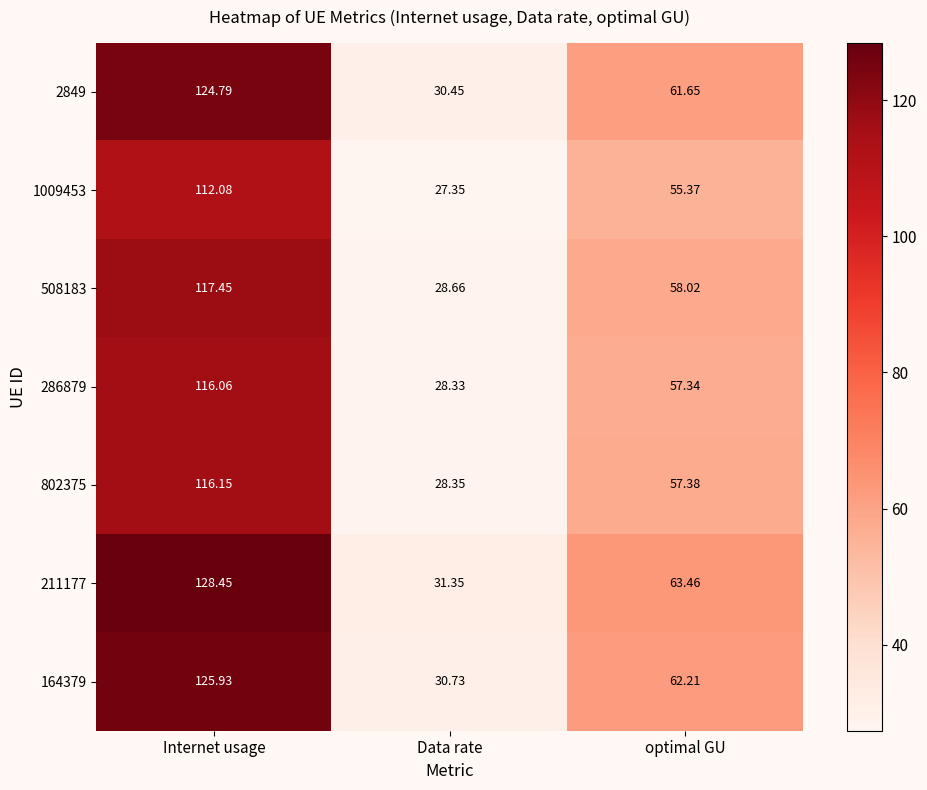

Rank the categories by 211177 value from highest to lowest.

Internet usage, optimal GU, Data rate